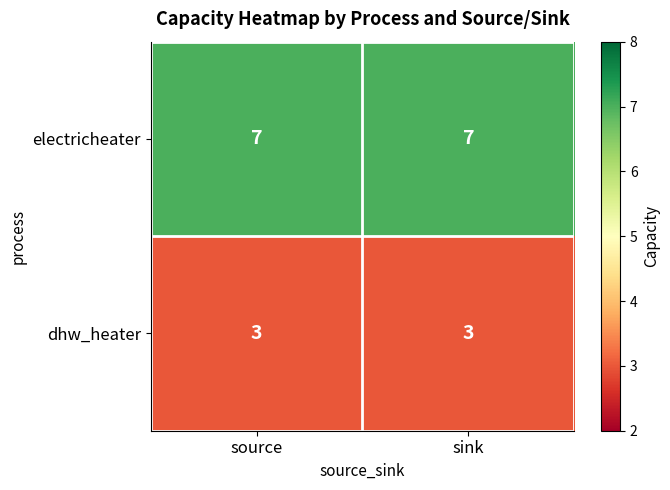

What is the greatest value displayed?

7